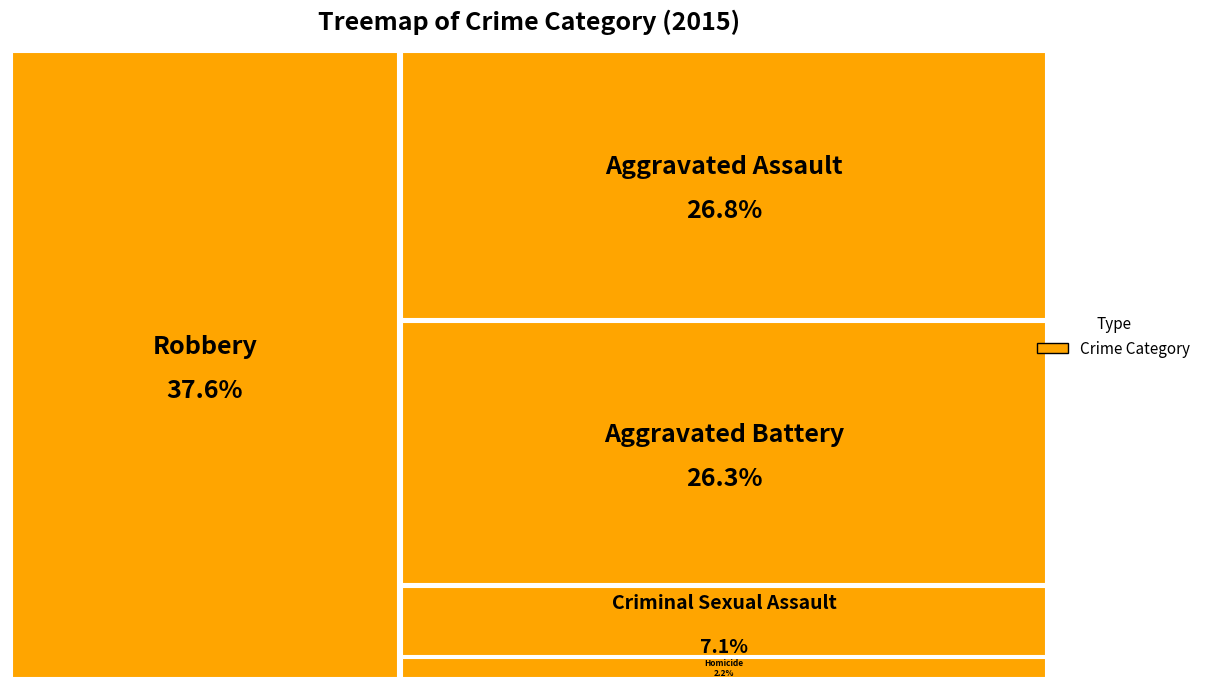

Which category has the smallest portion of the pie?

Homicide